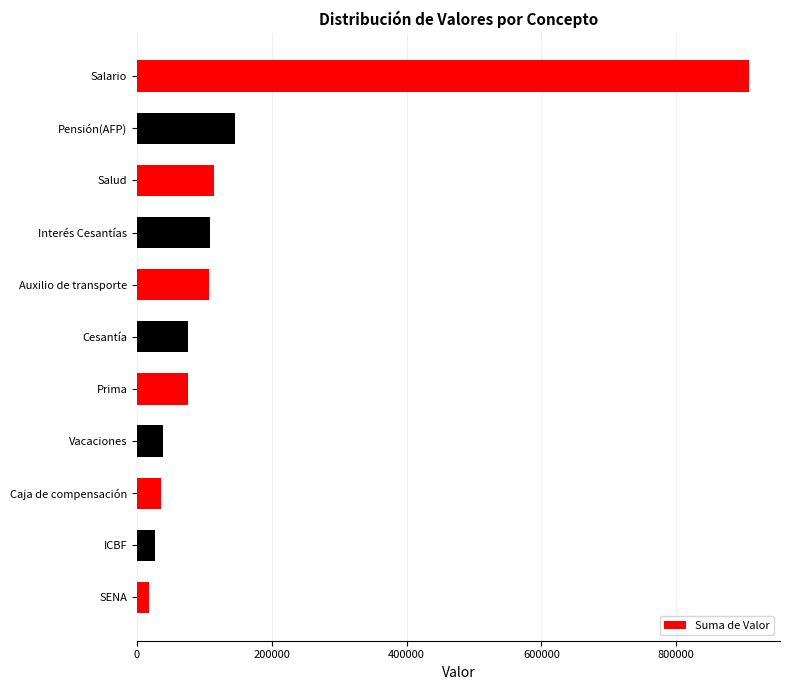

True or false: the data shows 106454.0 at Auxilio de transporte.

True